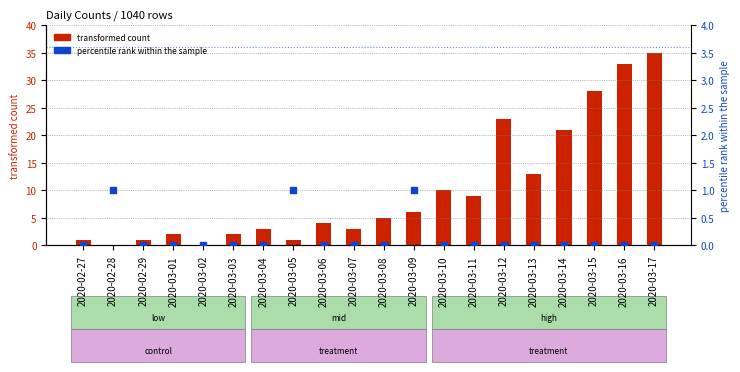

Which series contains the lowest Y value?

transformed count